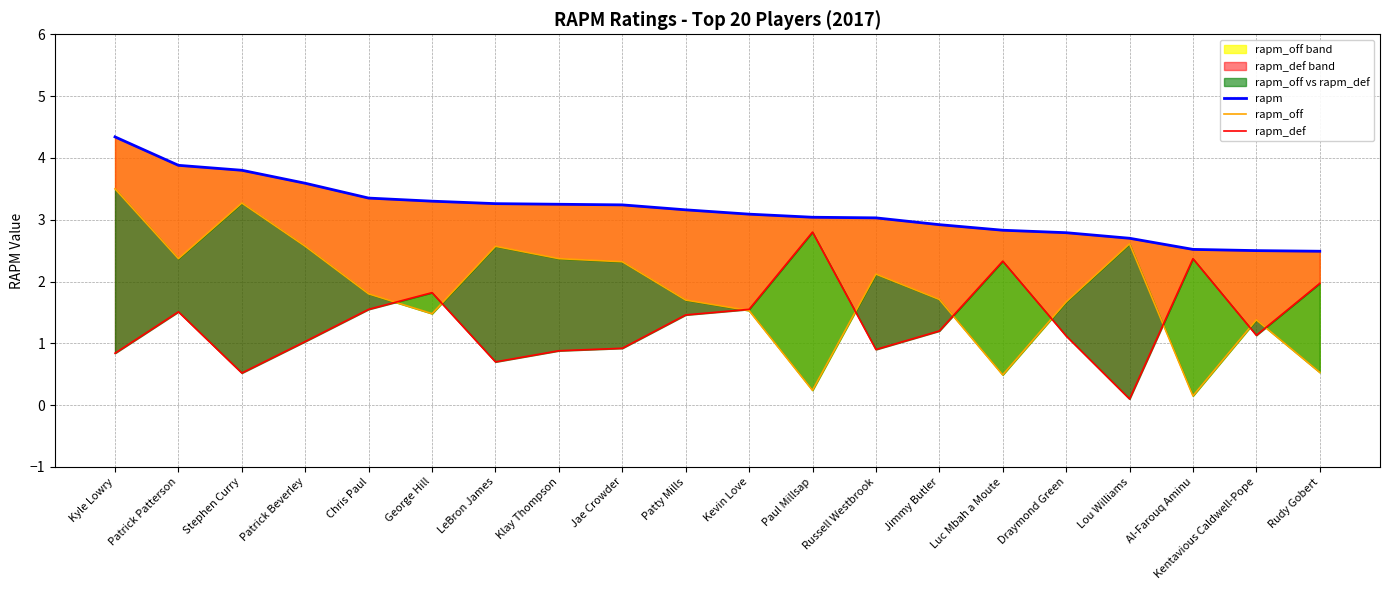

What is the maximum value shown in the chart?

4.3